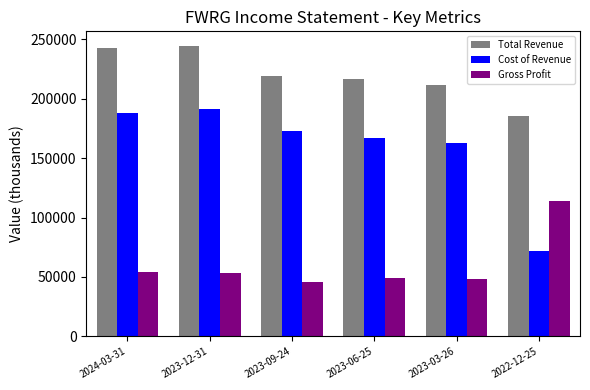

What are all the series names shown in the legend?

Total Revenue, Cost of Revenue, Gross Profit